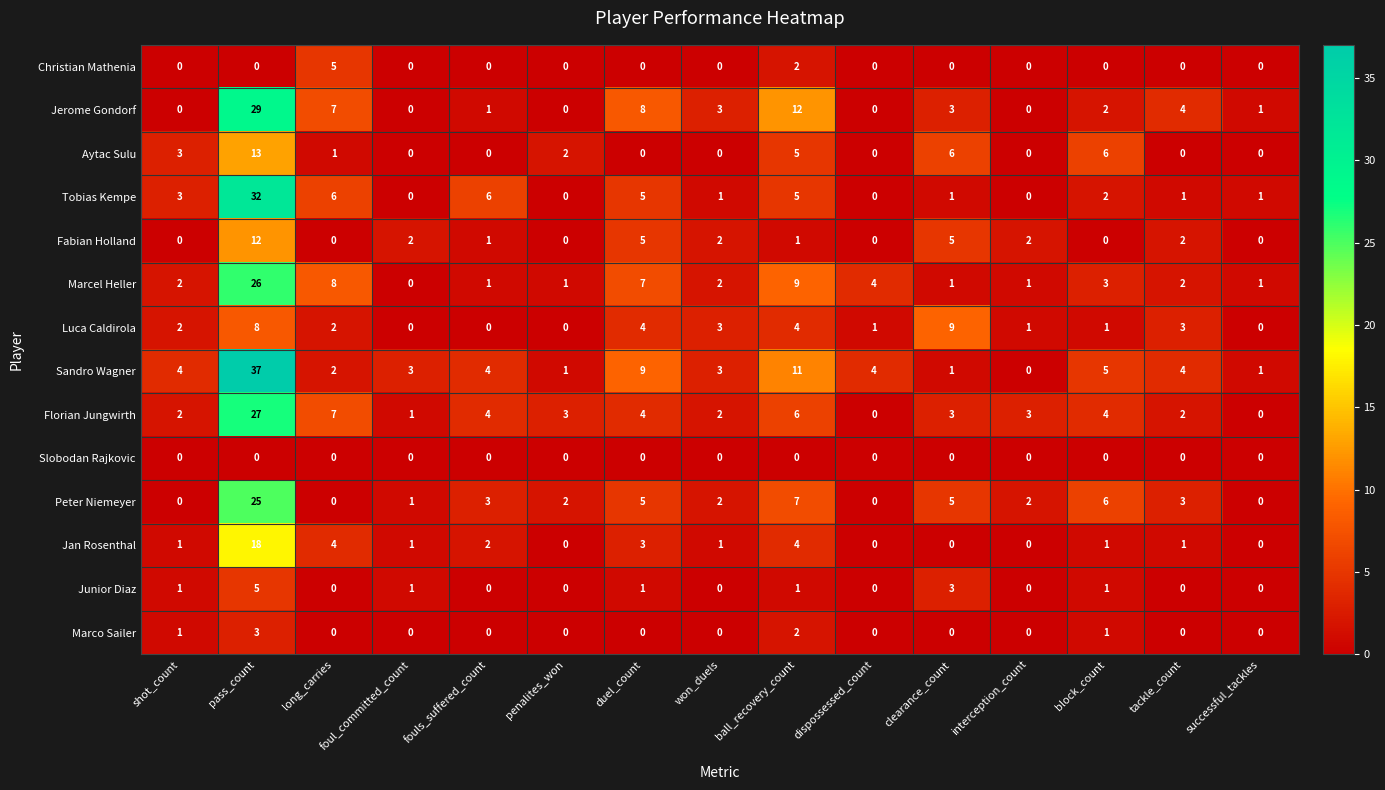

At which category does the chart reach its peak across all series?

pass_count